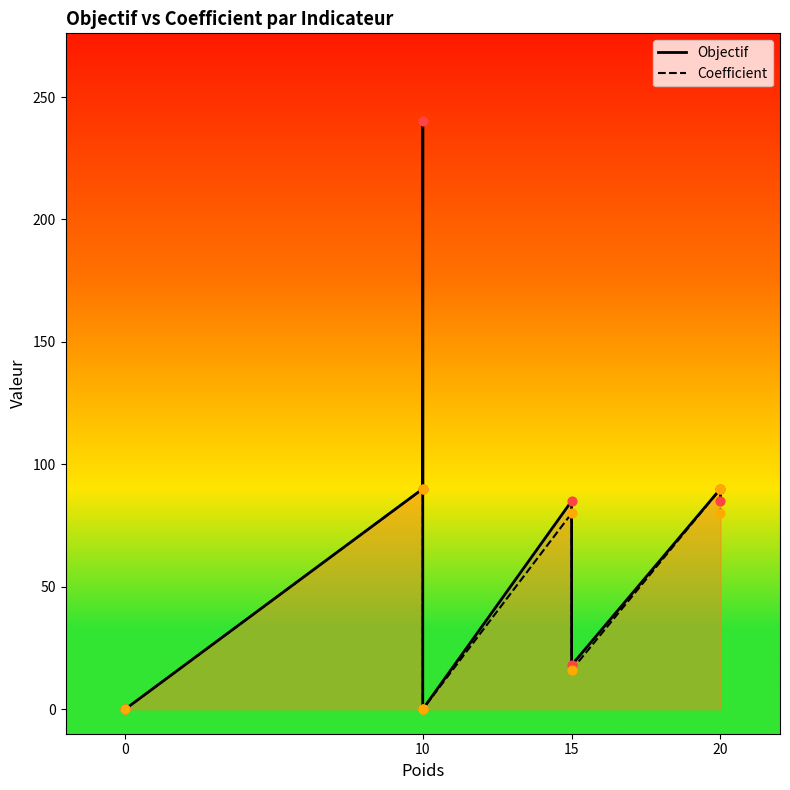

Which series has the largest total across all categories?

Objectif